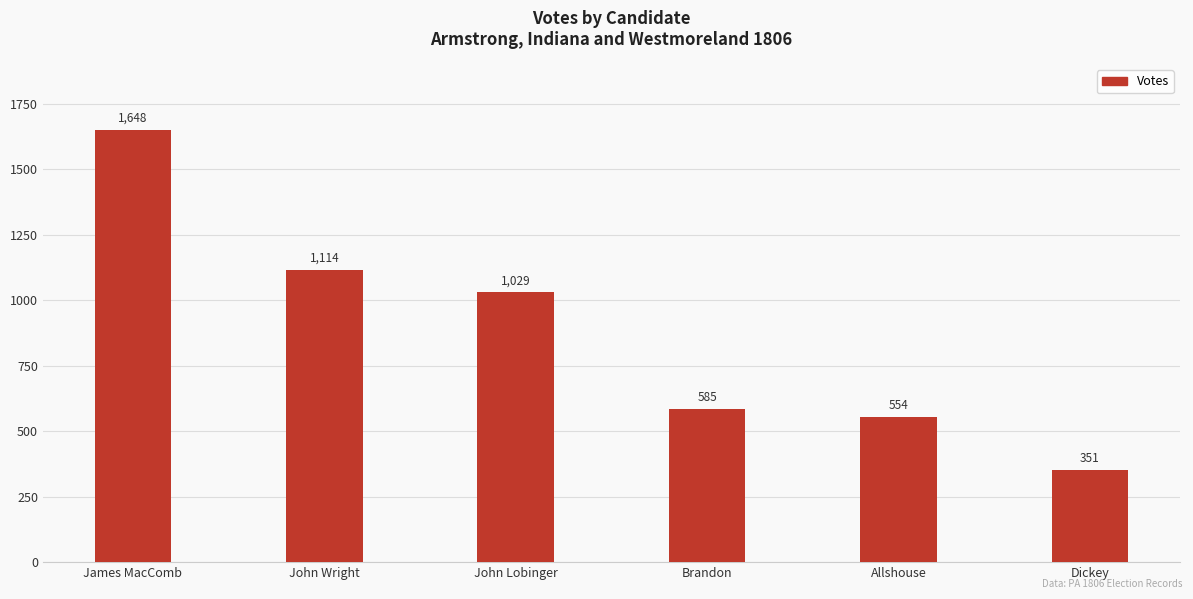

Rank the categories by value from highest to lowest.

James MacComb, John Wright, John Lobinger, Brandon, Allshouse, Dickey